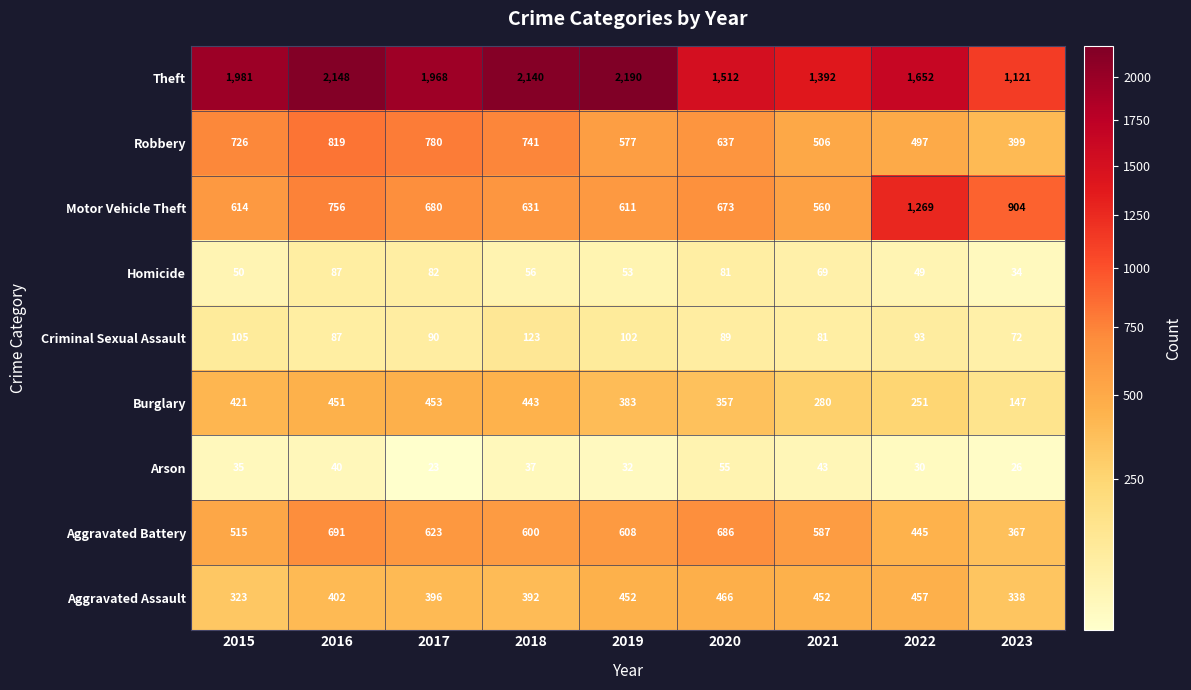

Read the Robbery value at 2018.

741